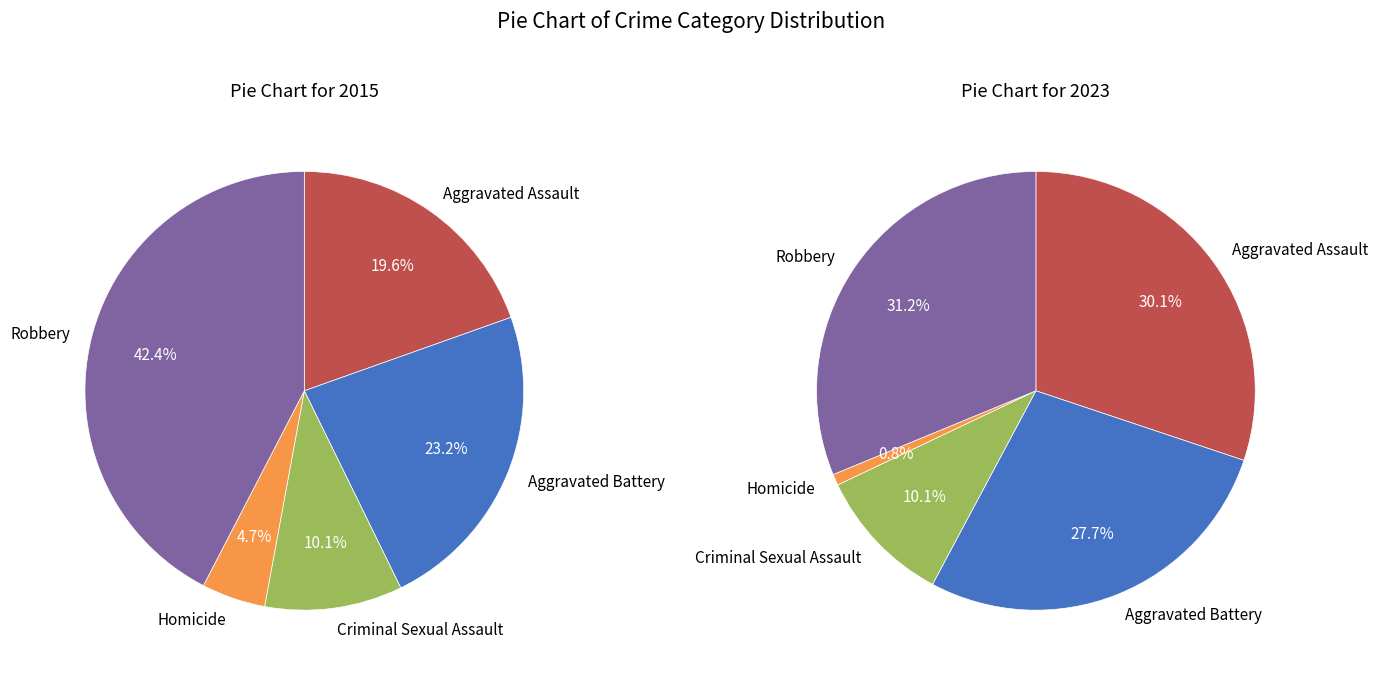

Which series changed the most between Aggravated Battery and Criminal Sexual Assault?

2023